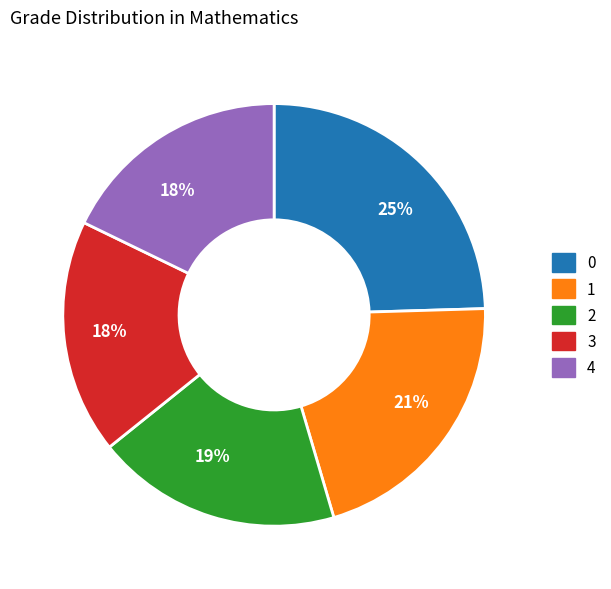

Which category has the biggest portion of the pie?

0